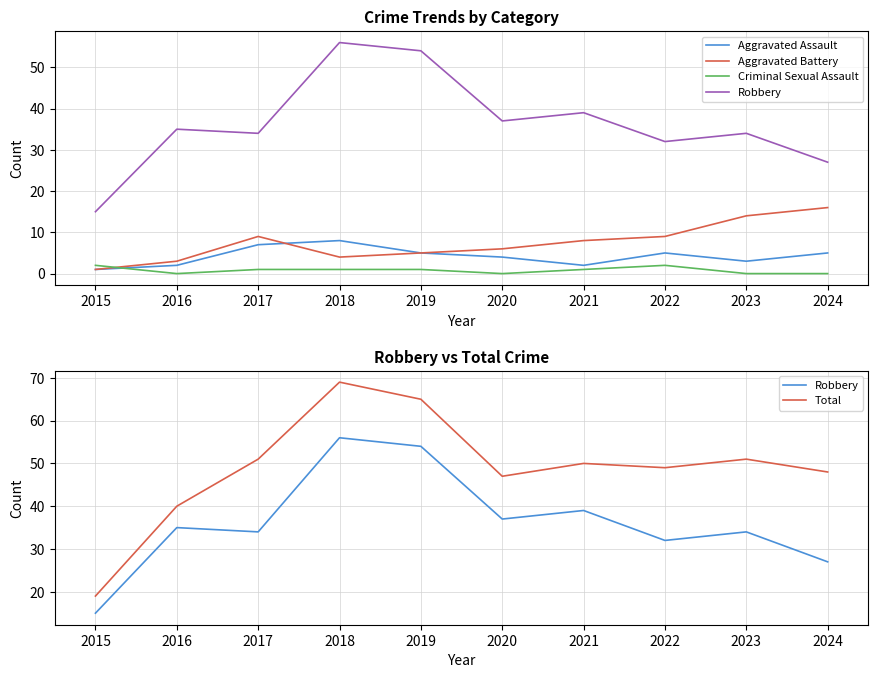

Where is the first local minimum for Criminal Sexual Assault?

2016